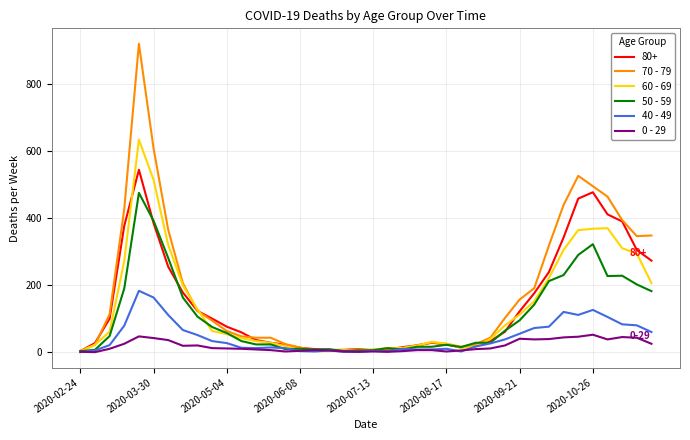

What is the sum of all 0 - 29 values?

742